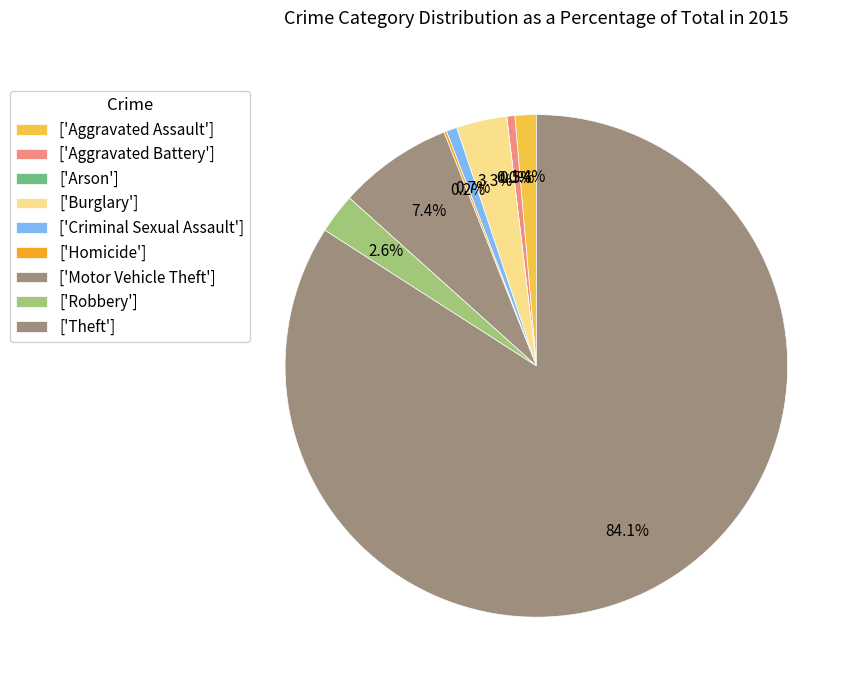

To the nearest percent, what percentage of the pie is Aggravated Battery?

1%